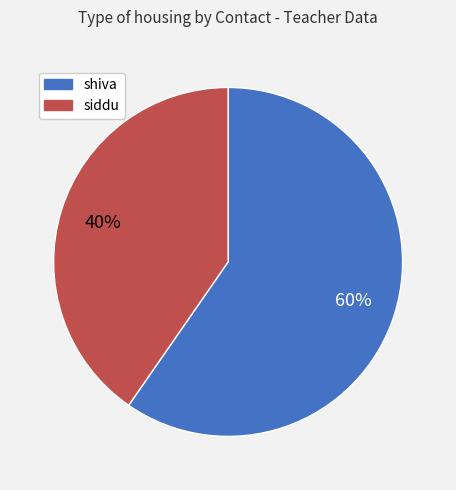

Is it true that shiva is 68% of the pie?

False